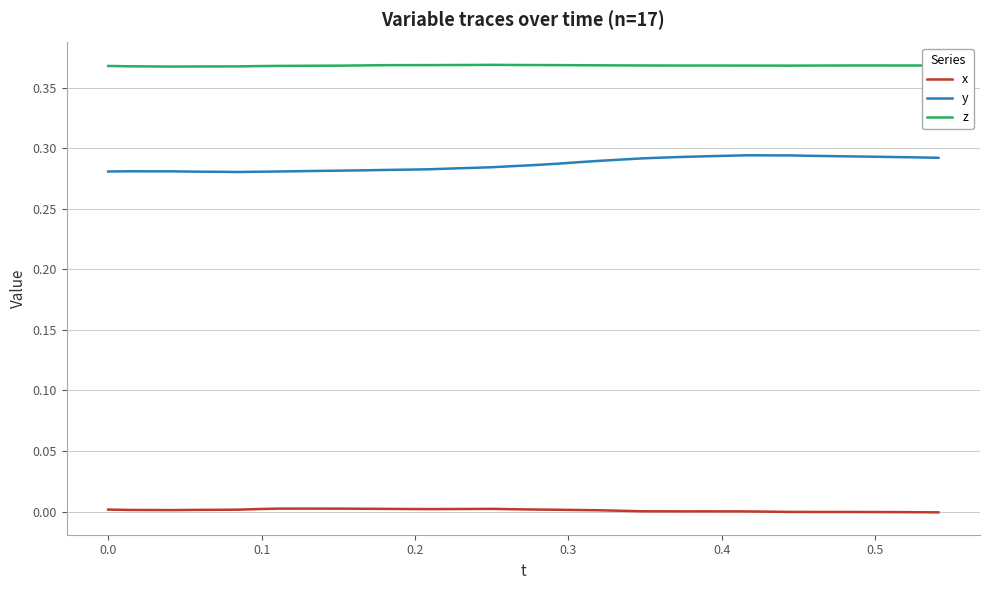

Count the z values in the range 0 to 1.

40